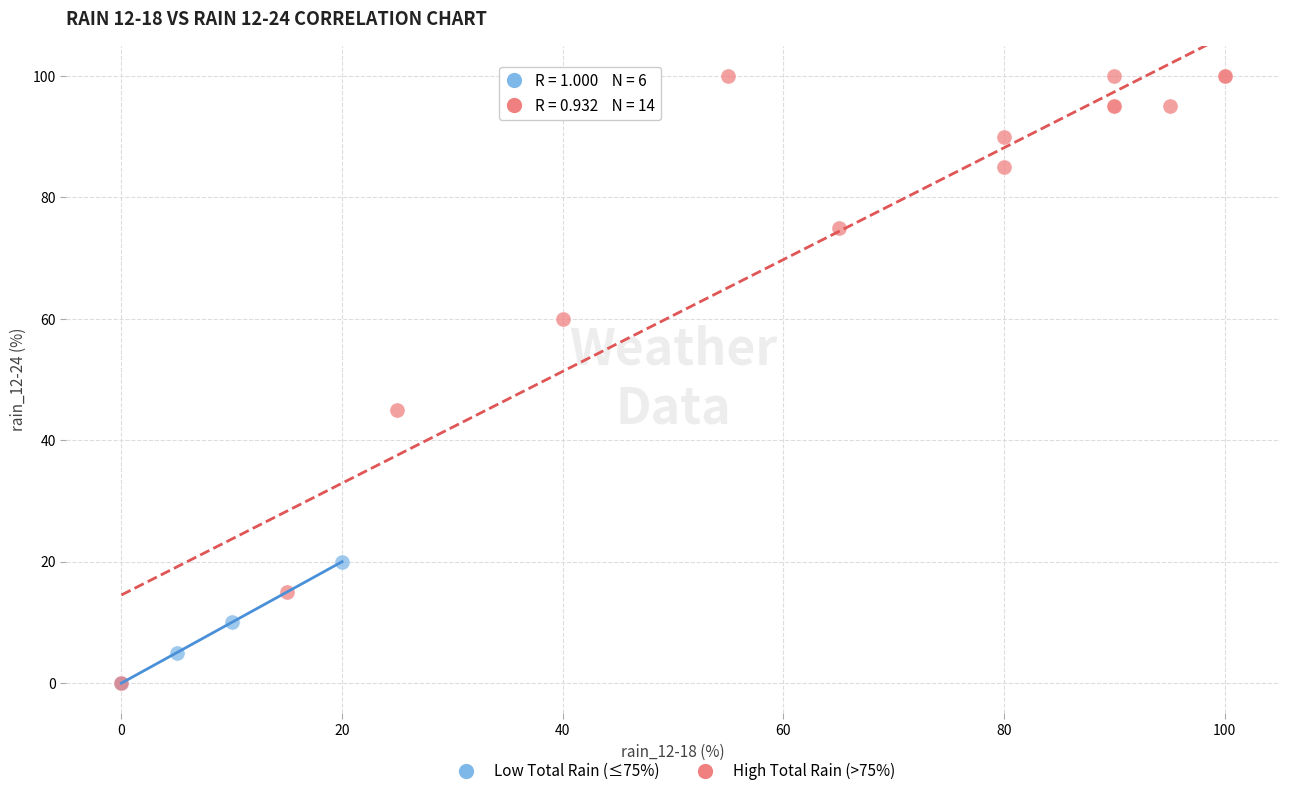

Which series contains the highest Y value?

High Total Rain (>75%)